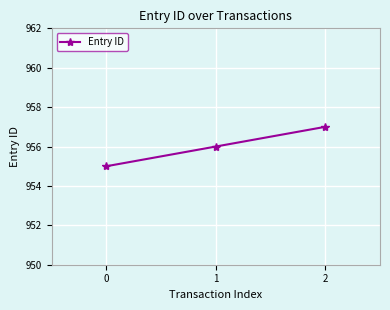

What is the sum of all values?

2868